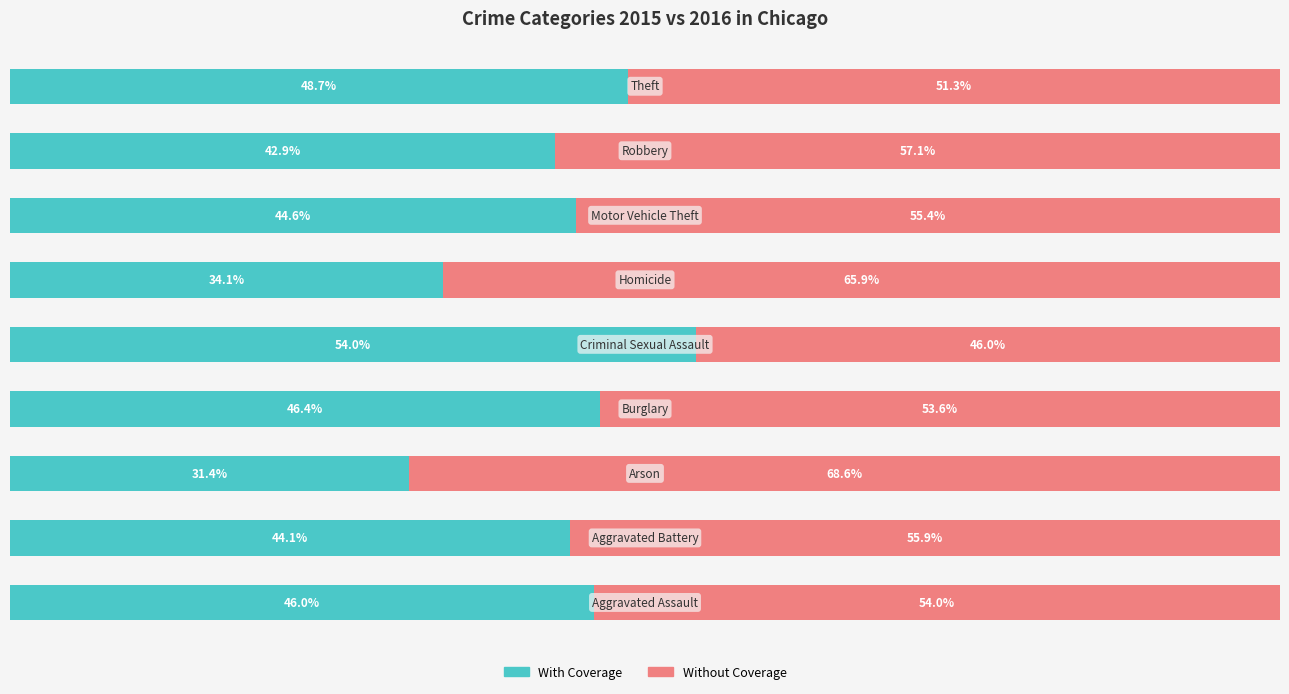

What are all the series names shown in the legend?

With Coverage, Without Coverage